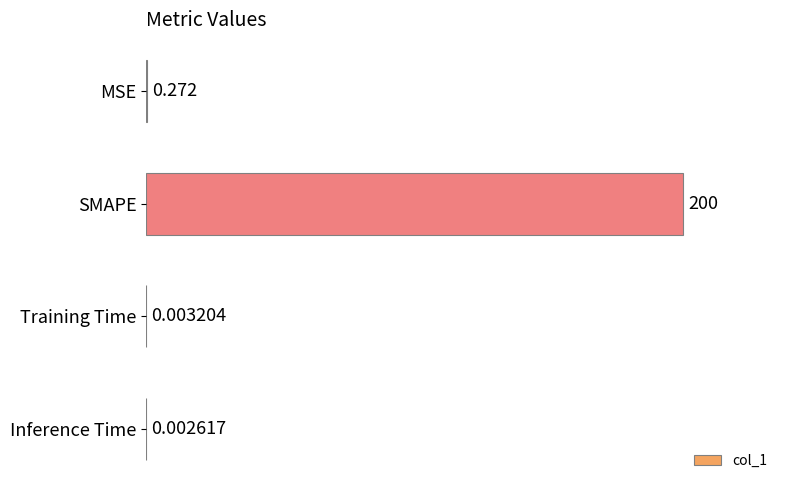

Which label corresponds to the largest value in the chart?

SMAPE